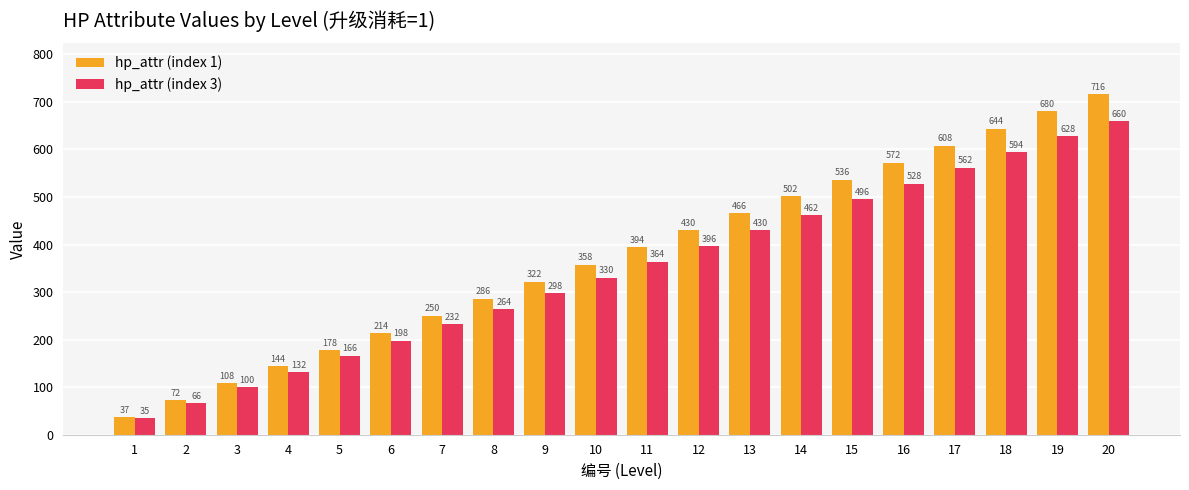

Reading left to right, transcribe all the data shown in this chart.

hp_attr (index 1): 37	72	108	144	178	214	250	286	322	358	394	430	466	502	536	572	608	644	680	716
hp_attr (index 3): 35	66	100	132	166	198	232	264	298	330	364	396	430	462	496	528	562	594	628	660